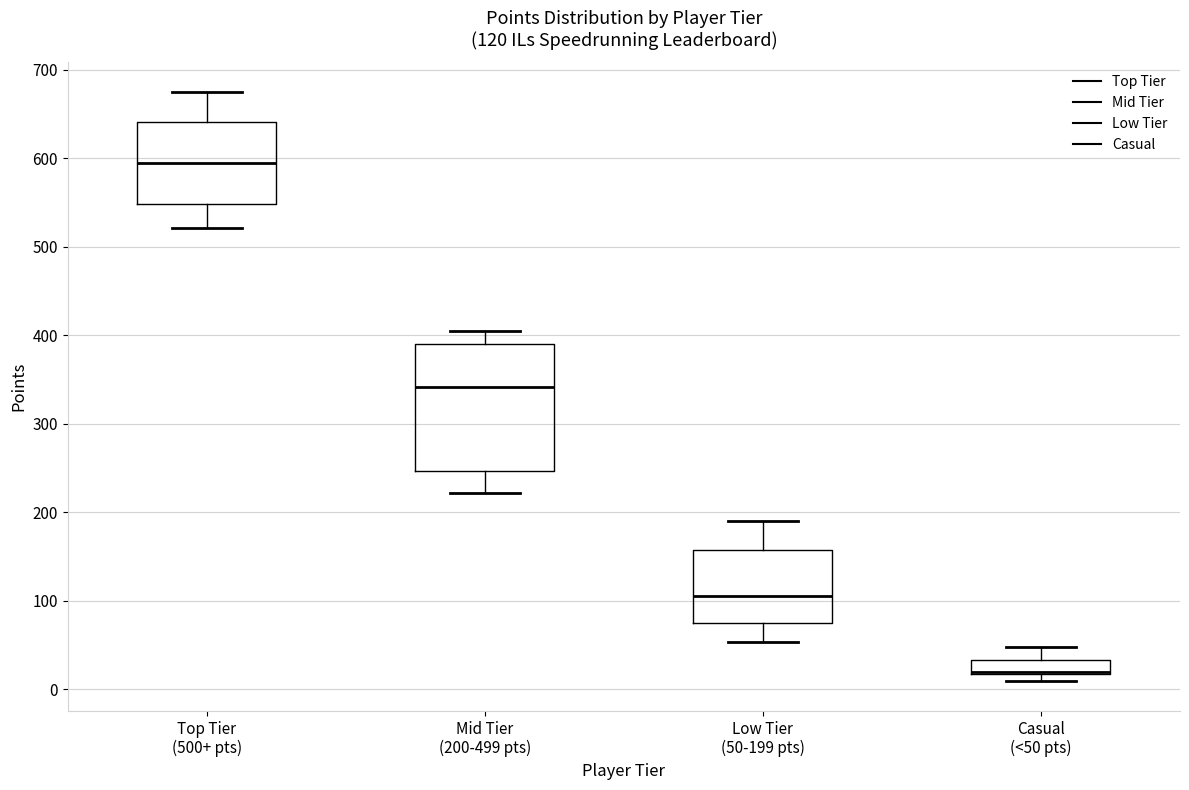

Which box's median line is the highest?

Top Tier (500+ pts)